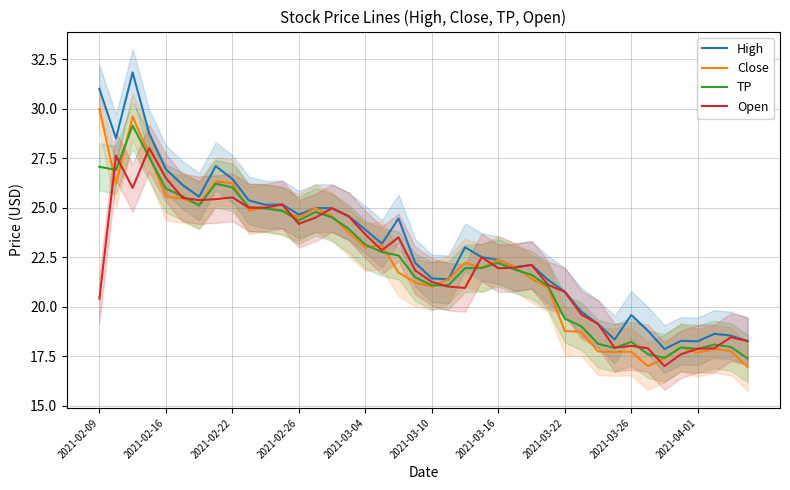

Is the value of High at 17 greater than the value of TP at 34?

Yes